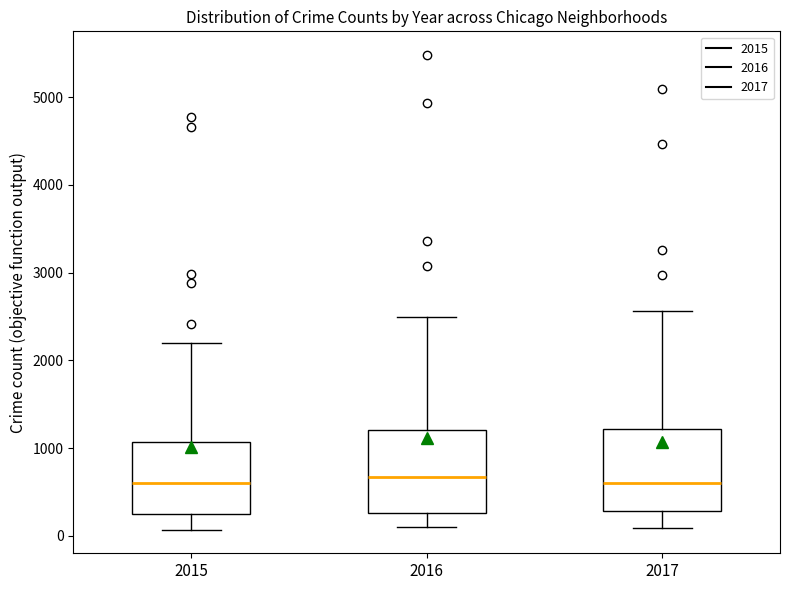

Reading left to right, transcribe this box plot: for each box, give where its median line is, the range the box spans, and where its two whiskers end, as read against the y-axis. The values are not printed on the chart, so give them approximately, as read against the axis.

2015: median 600, box 300 to 1100, whiskers 100 to 2200
2016: median 700, box 300 to 1200, whiskers 100 to 2500
2017: median 600, box 300 to 1200, whiskers 100 to 2600